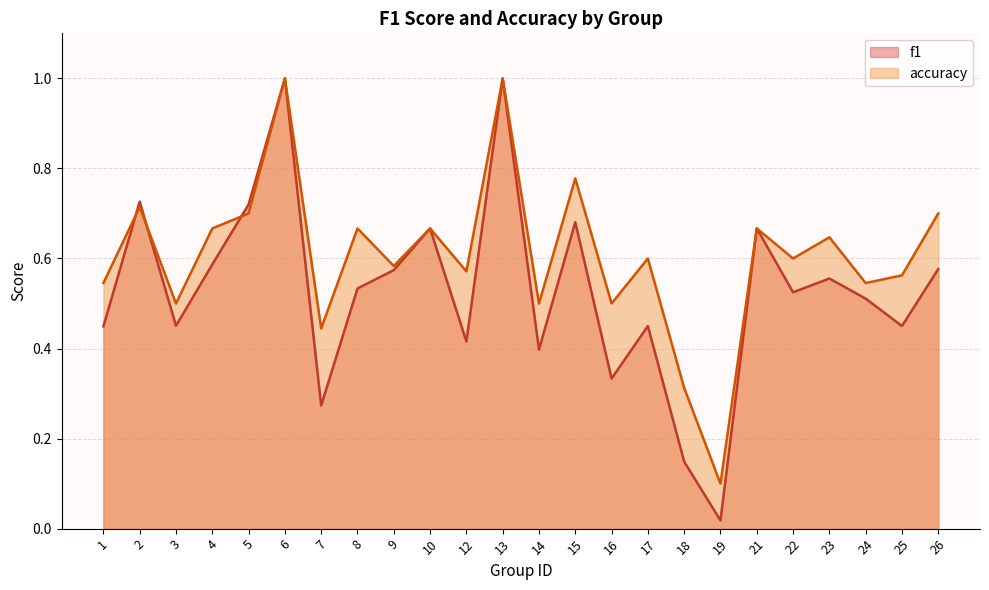

How many interior local valleys does the f1 series have?

8